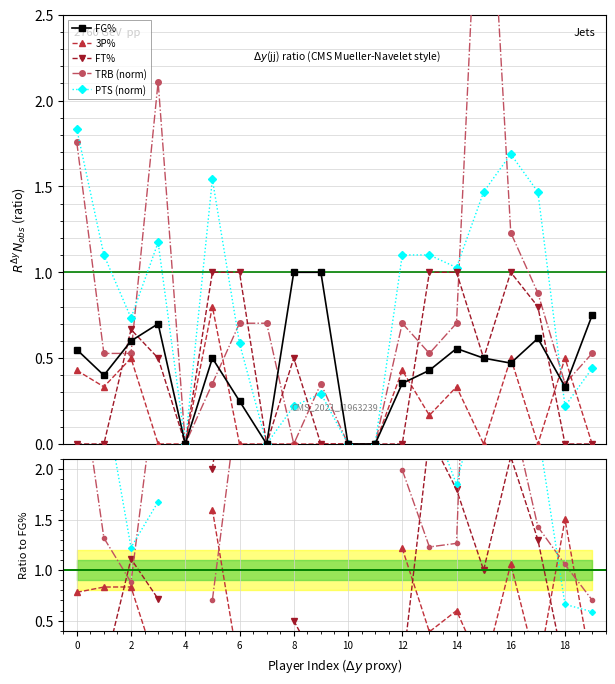

True or false: FT% has more than 0 points higher than both neighbors.

True